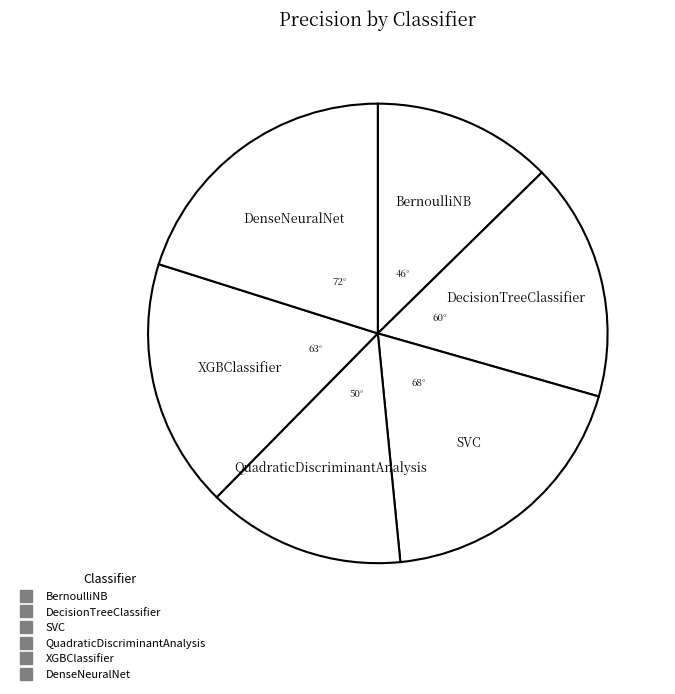

What is the change in value from BernoulliNB to SVC?

+0.3